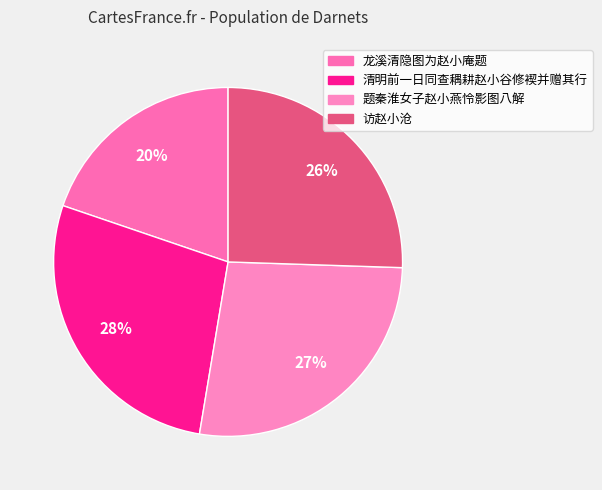

Count the number of slices in the pie.

4